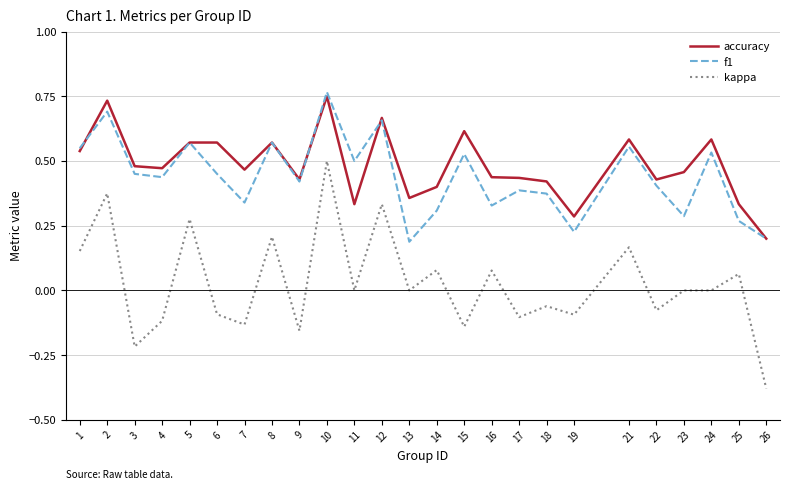

True or false: kappa and accuracy cross at least once.

False